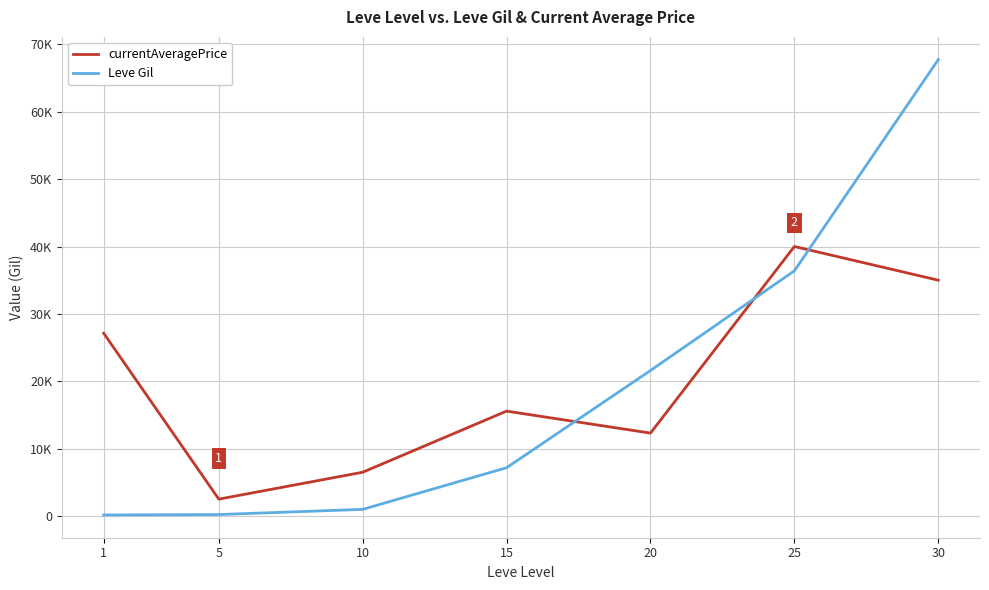

What are all the series names shown in the legend?

currentAveragePrice, Leve Gil